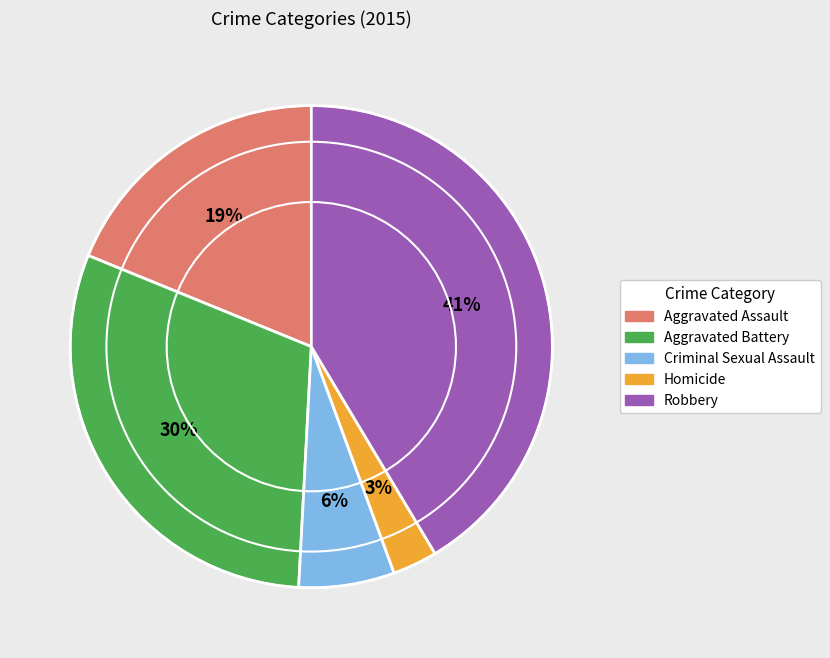

True or false: Aggravated Battery accounts for 37% of the total.

False